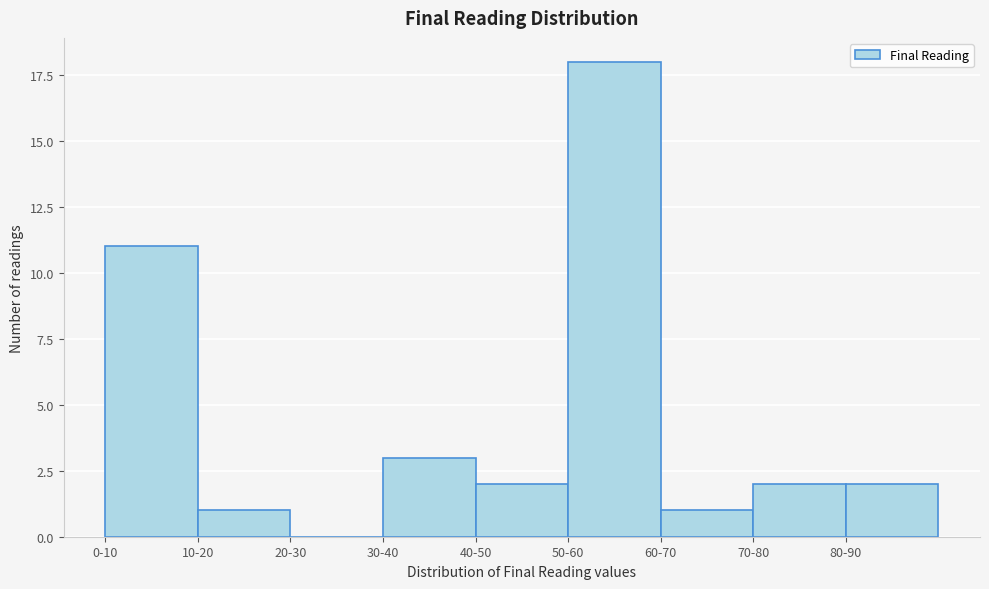

Reading right to left, list all the values displayed in this chart.

80-90=2	70-80=2	60-70=1	50-60=18	40-50=2	30-40=3	20-30=0	10-20=1	0-10=11